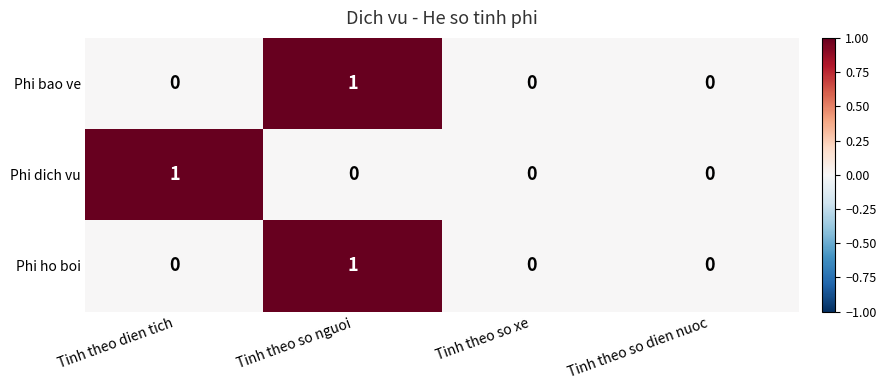

How many positive values does the Phi bao ve series have?

1